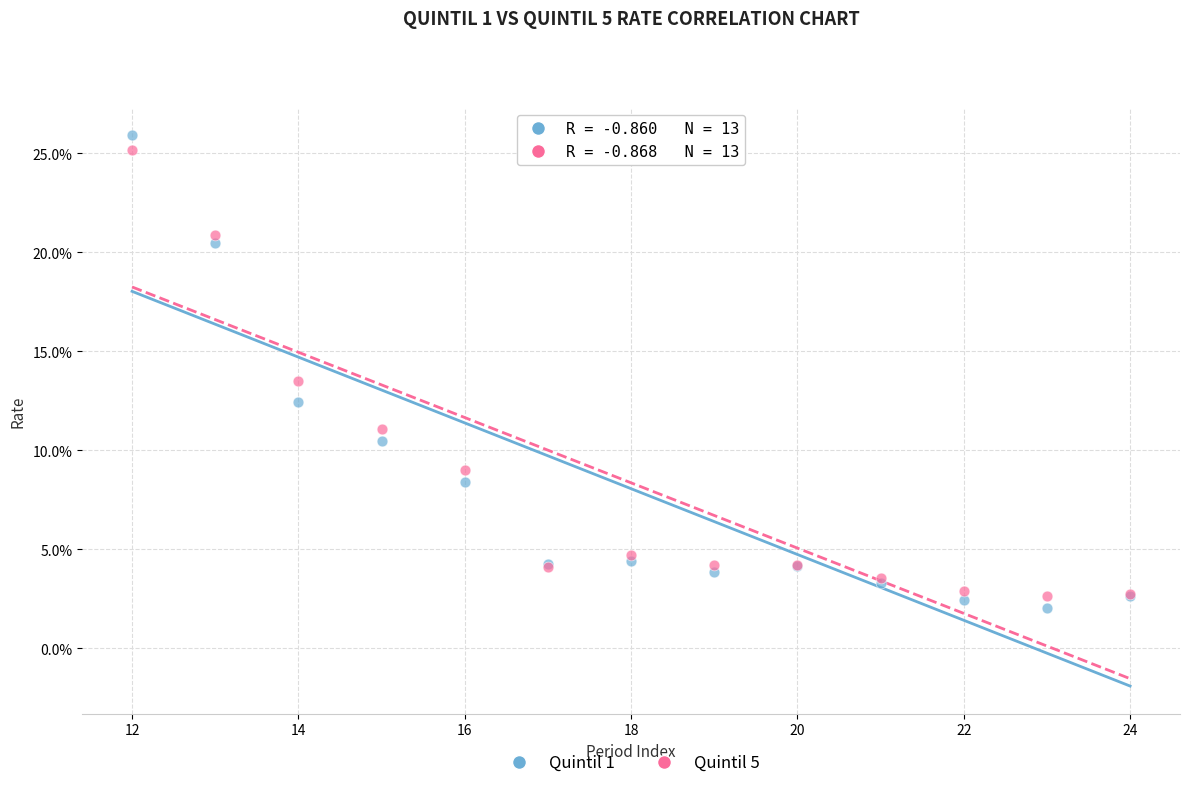

Which series has the widest spread of Y values?

Quintil 1